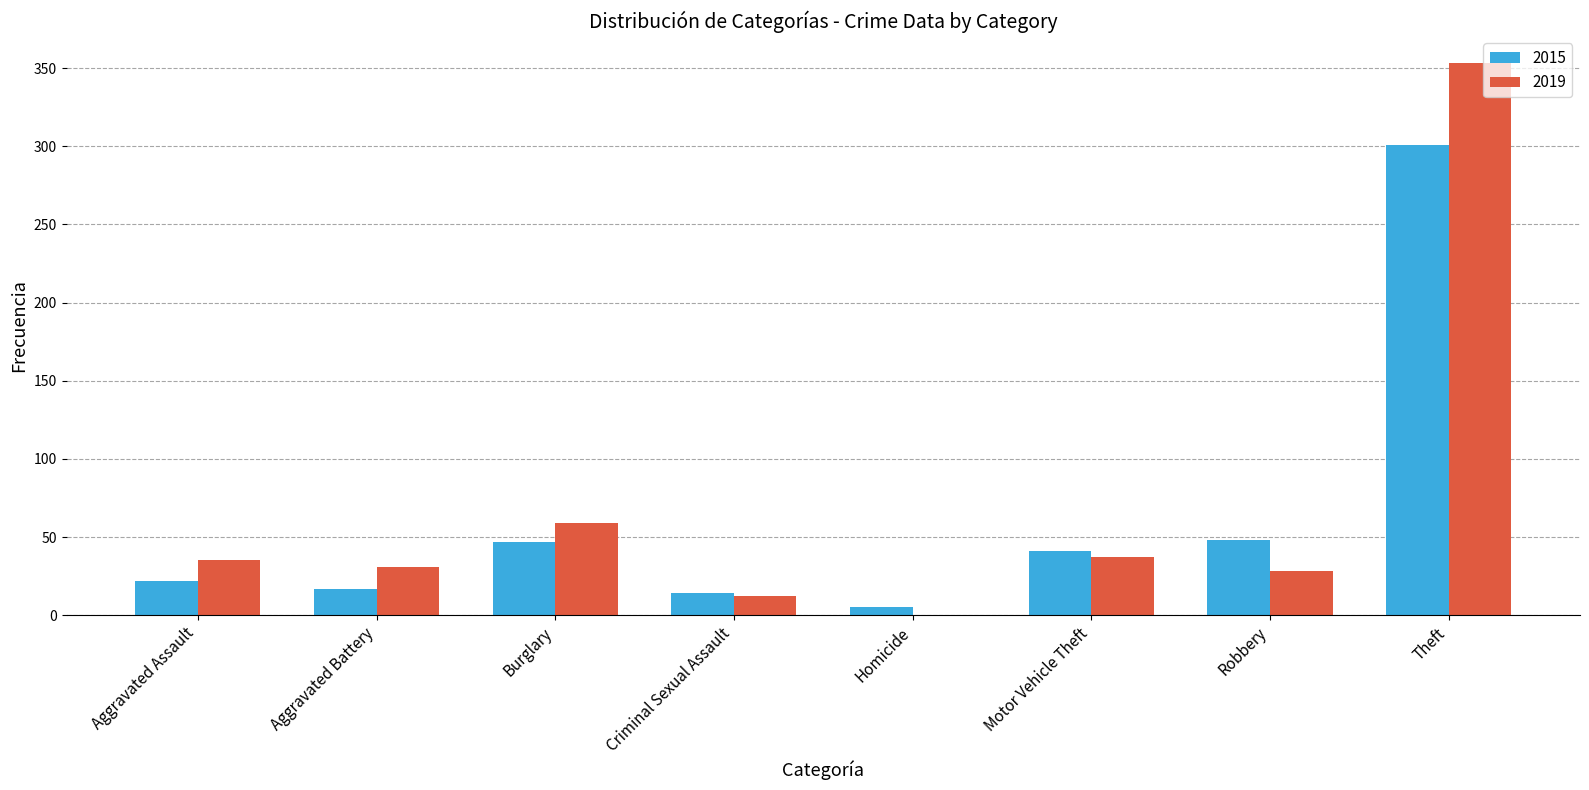

What are all the series names shown in the legend?

2015, 2019